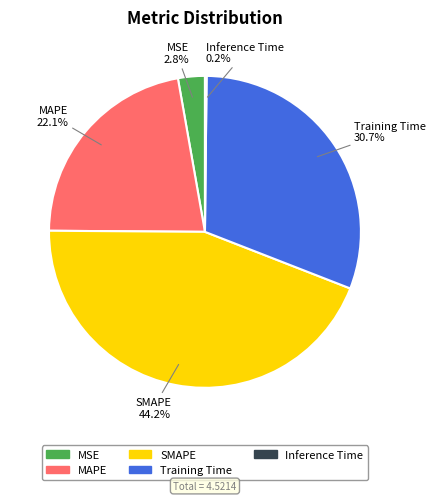

To the nearest percent, what portion does Training Time represent?

31%